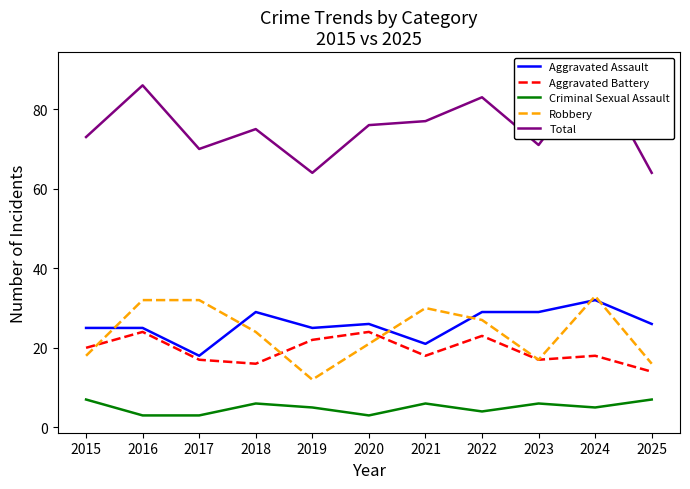

True or false: Total and Aggravated Battery cross at least once.

False